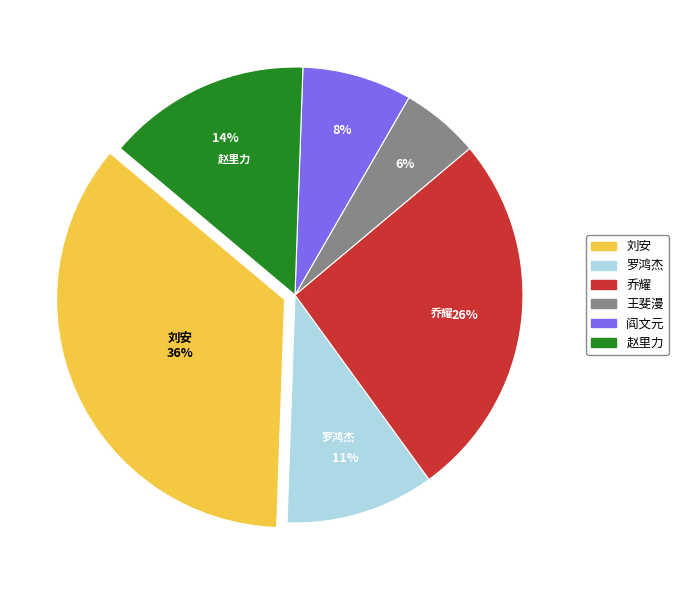

To the nearest percent, what percentage of the pie is 王斐漫?

6%